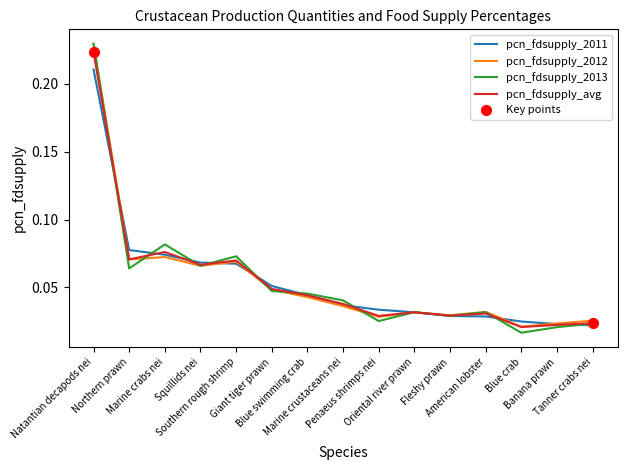

Which series has the largest range (max minus min)?

pcn_fdsupply_2013